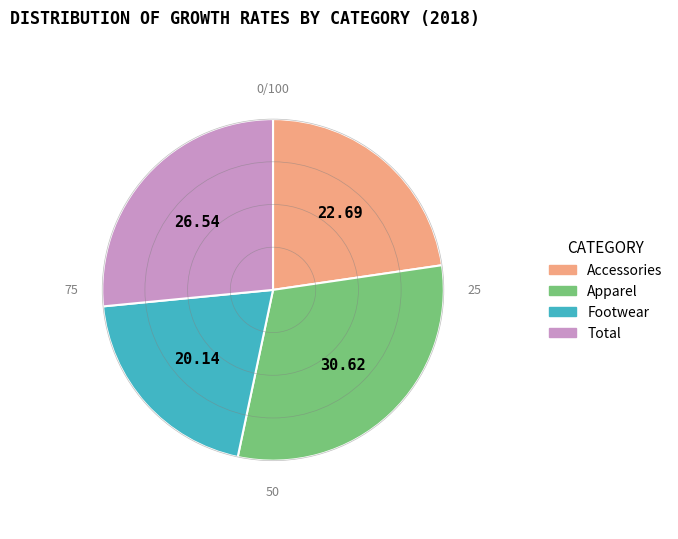

The Footwear slice represents 6% of the pie. True or false?

False